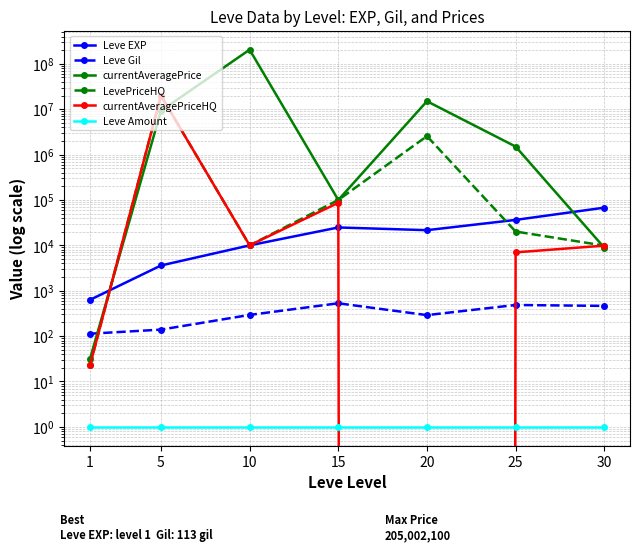

Which series changed the most between 20 and 30?

currentAveragePrice